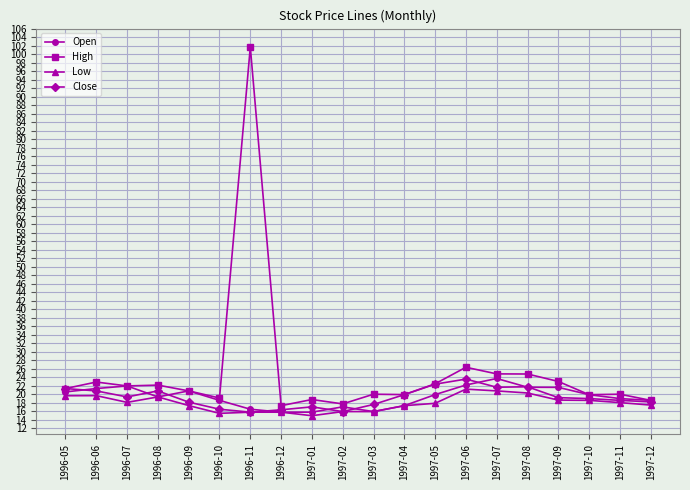

What is the lowest value of the High series?

17.4